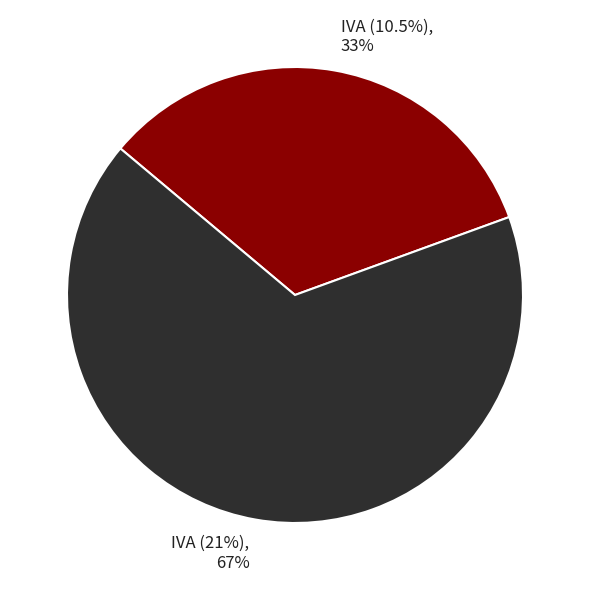

To the nearest percent, what portion does IVA (21%) represent?

67%